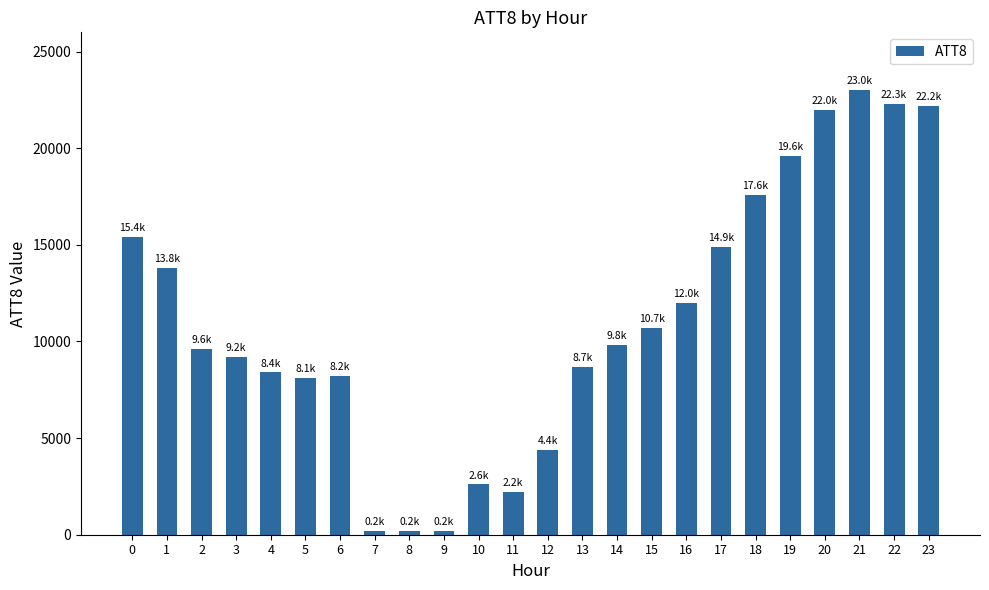

What is the value of the 16th bar from the left?

10700